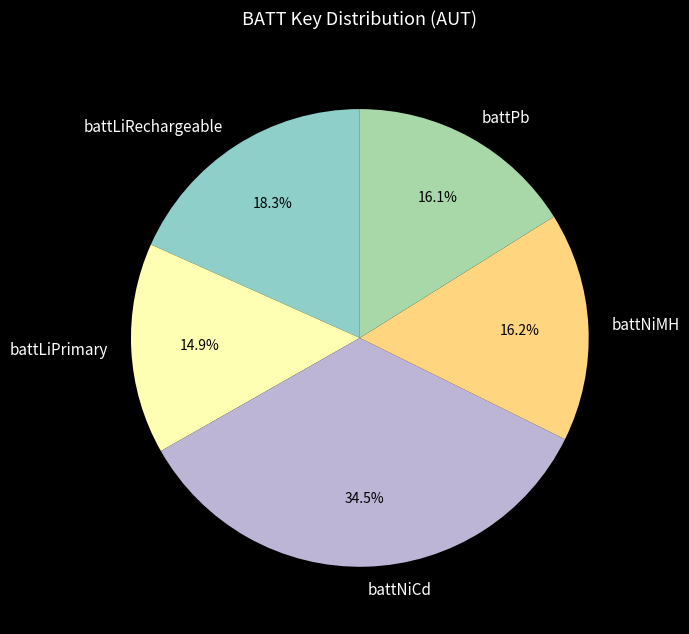

Which has a higher value, battLiRechargeable or battPb?

battLiRechargeable